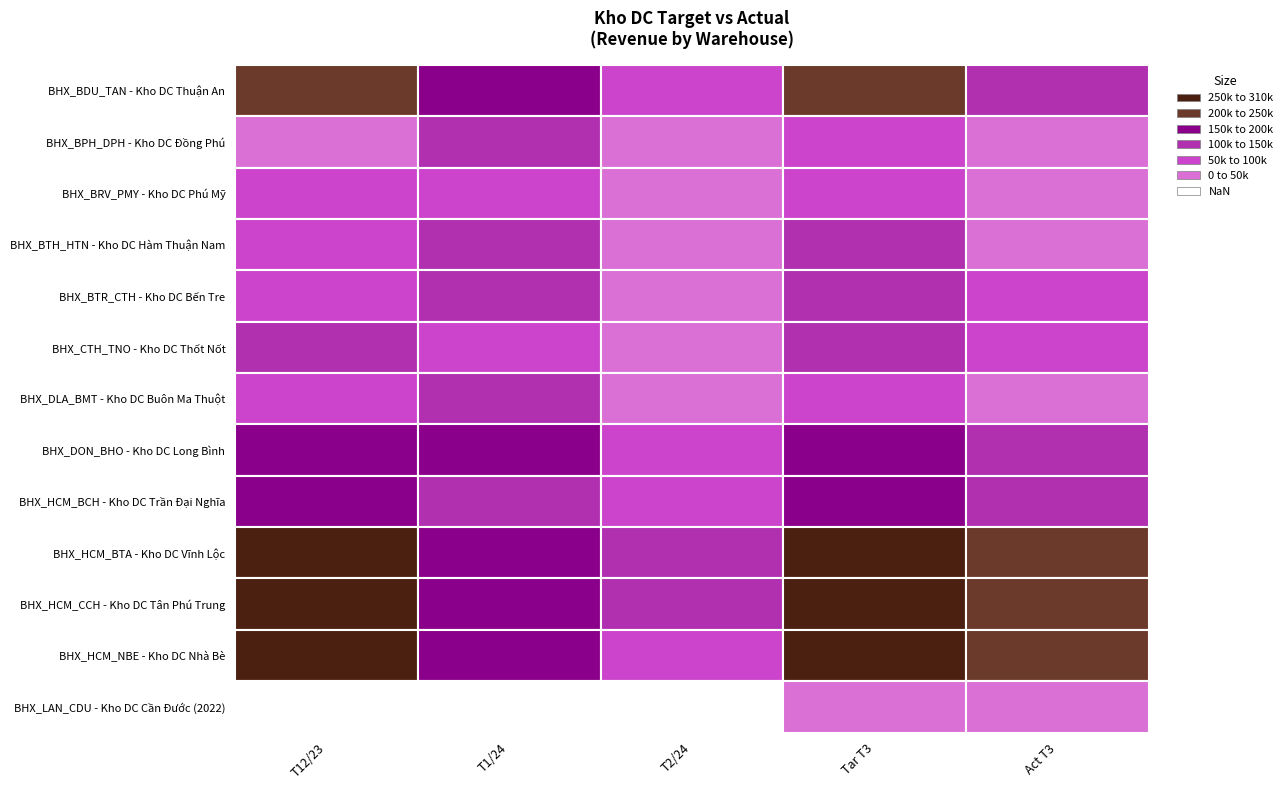

What is the sum of all BHX_HCM_CCH - Kho DC Tân Phú Trung values?

1022396.4